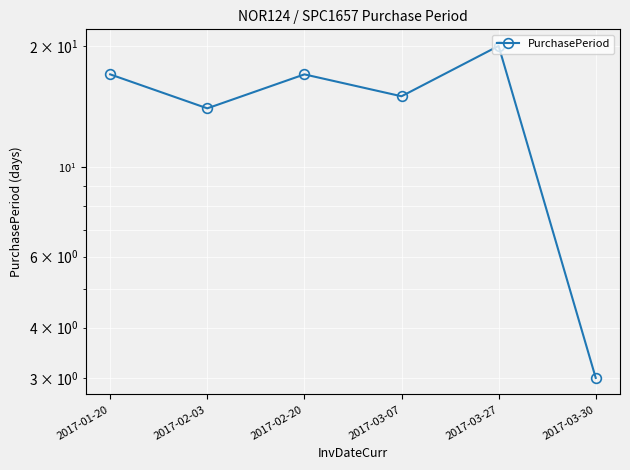

At which label is the value closest to 11?

2017-02-03